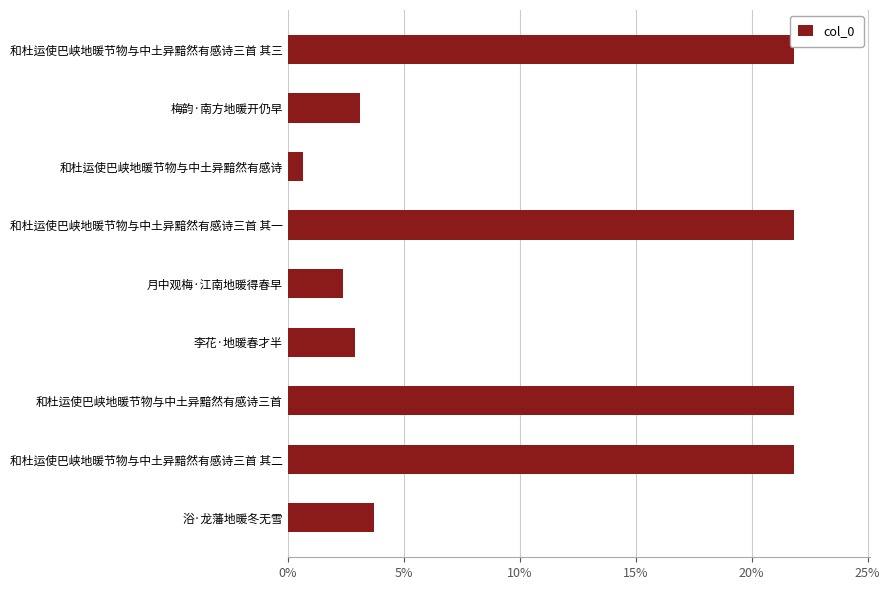

Where is the data nearest to the value 11?

浴·龙藩地暖冬无雪